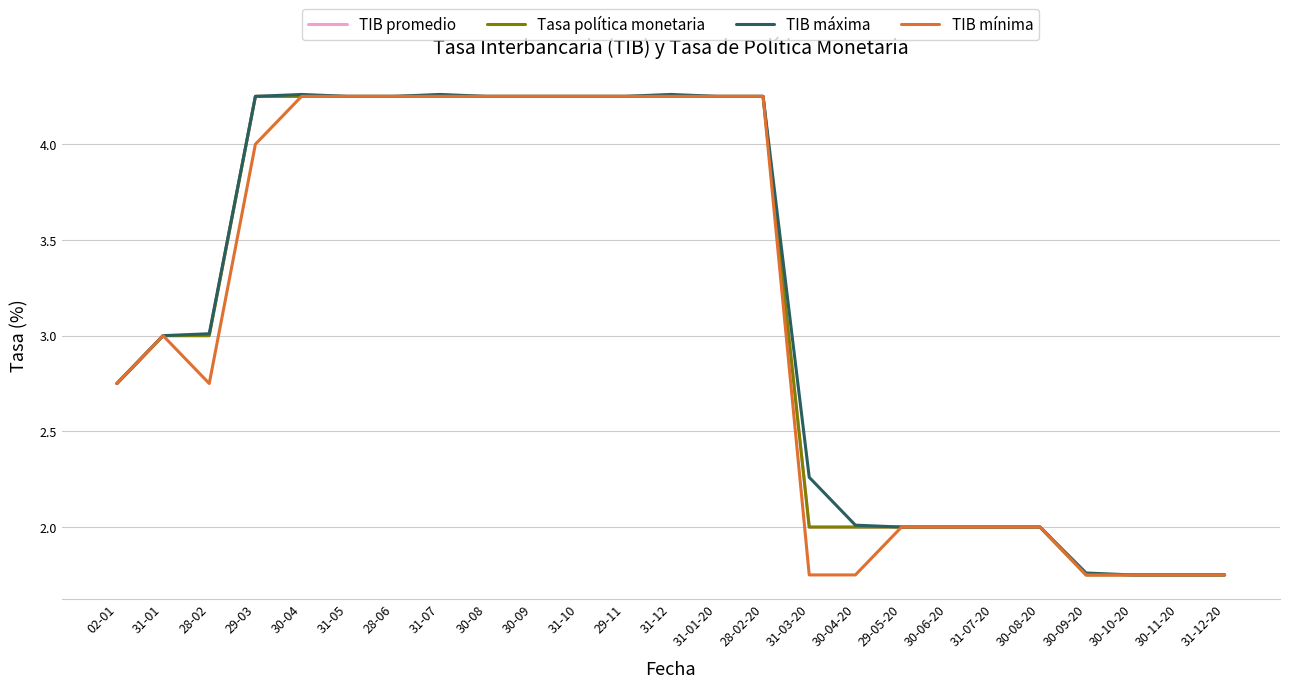

Which series has the largest total across all categories?

TIB máxima